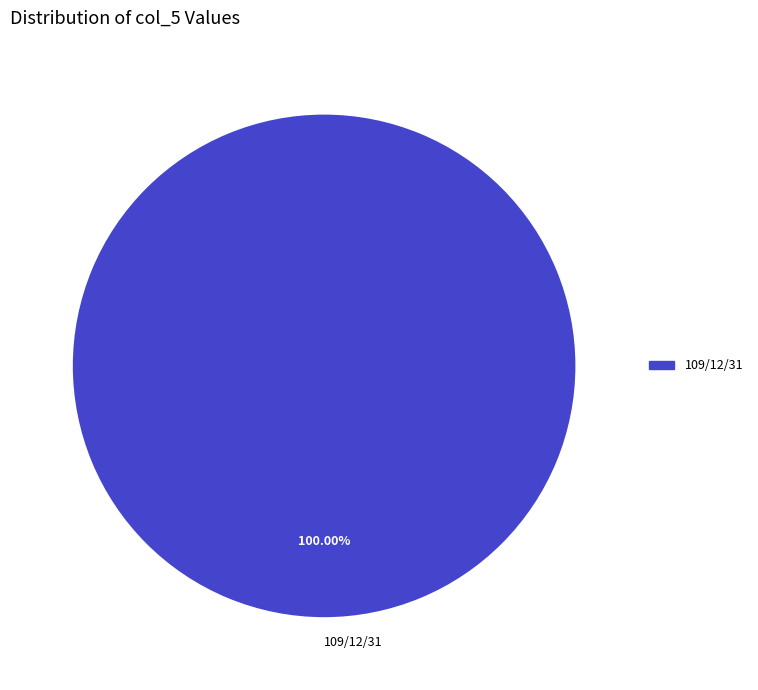

To the nearest percent, what portion does 109/12/31 represent?

100%